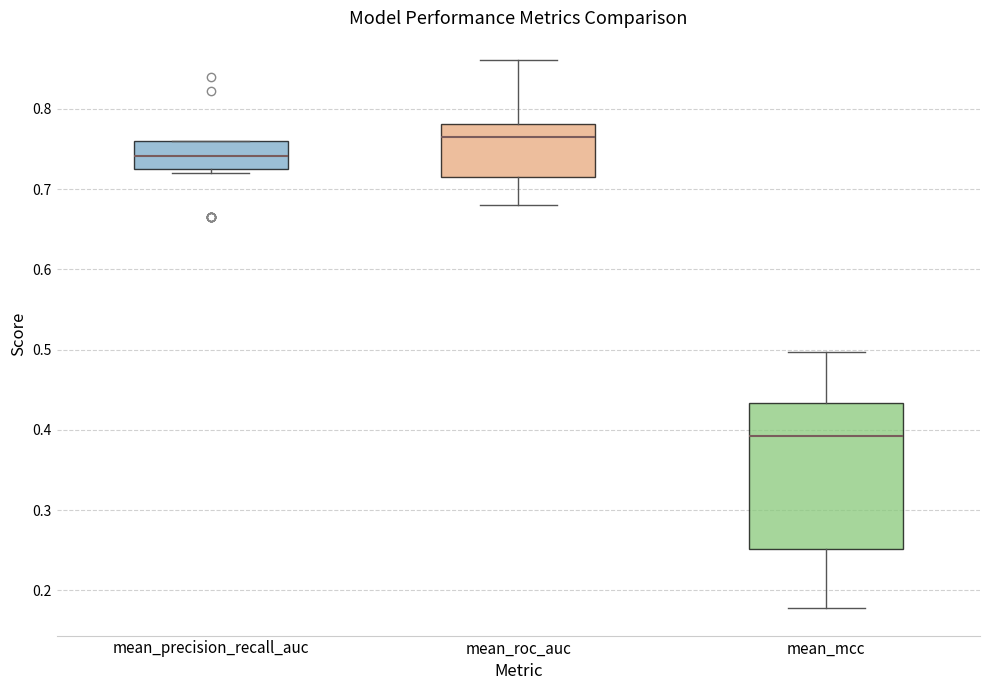

Reading left to right, read every box against the y-axis: the position of its median line, the range the box covers, and the ends of its whiskers. The values are not printed on the chart, so give them approximately, as read against the axis.

mean_precision_recall_auc: median 0.74, box 0.72 to 0.76, whiskers 0.72 (just below the box's lower edge) to 0.76
mean_roc_auc: median 0.76, box 0.72 to 0.78, whiskers 0.68 to 0.86
mean_mcc: median 0.39, box 0.25 to 0.43, whiskers 0.18 to 0.50